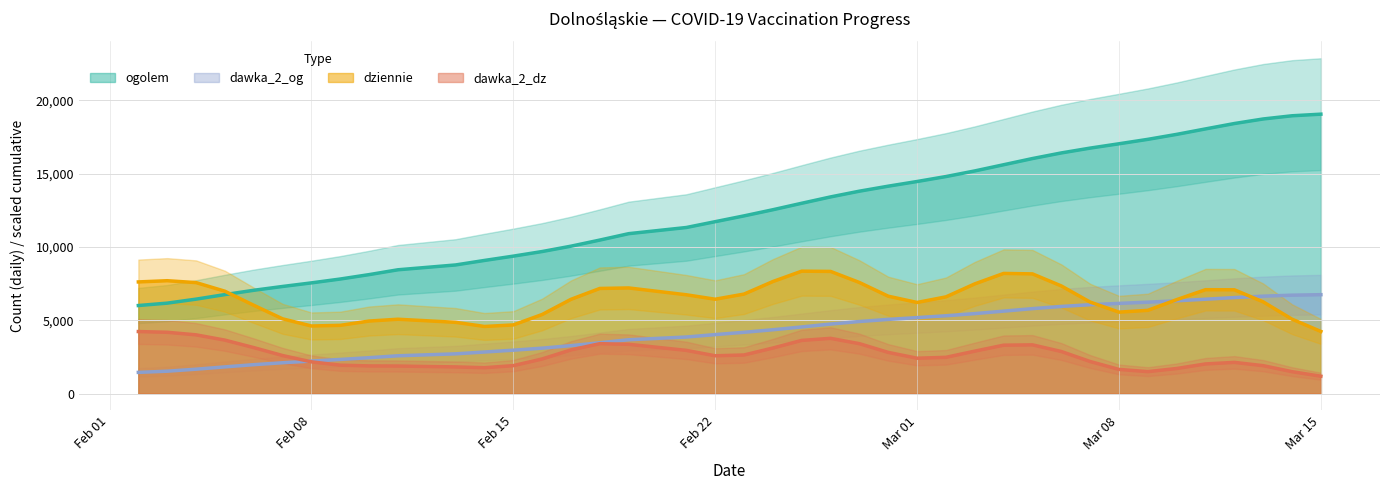

The dawka_2_og series shows 5062.2 at 2021-02-28. True or false?

True